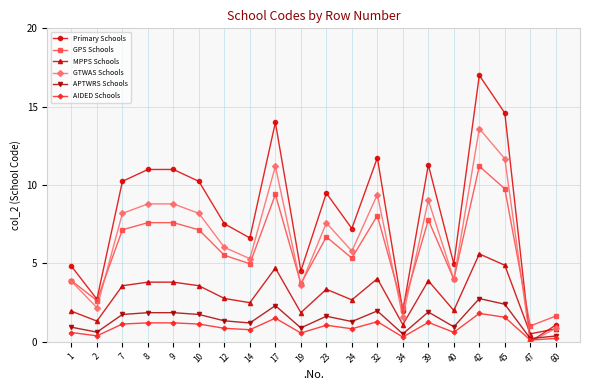

Is the value of APTWRS Schools at 34 greater than the value of MPPS Schools at 17?

No